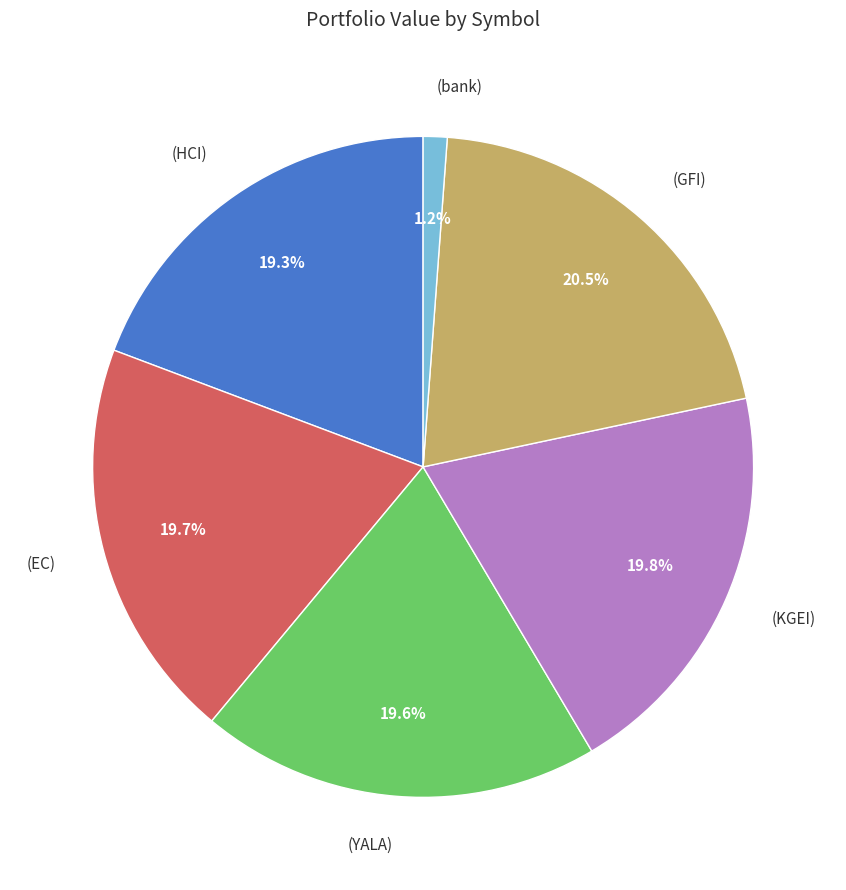

How many slices are in this pie chart?

6